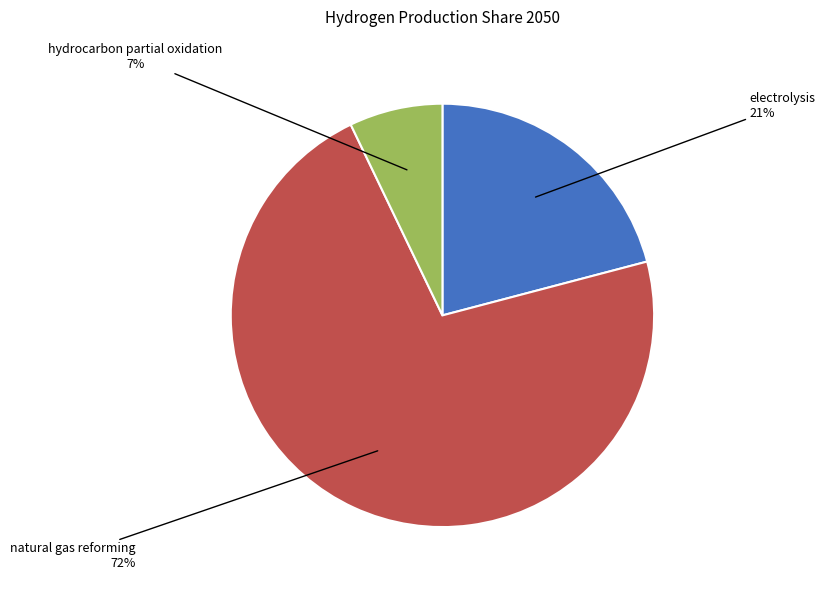

To the nearest percent, what percentage of the pie is hydrocarbon partial oxidation?

7%